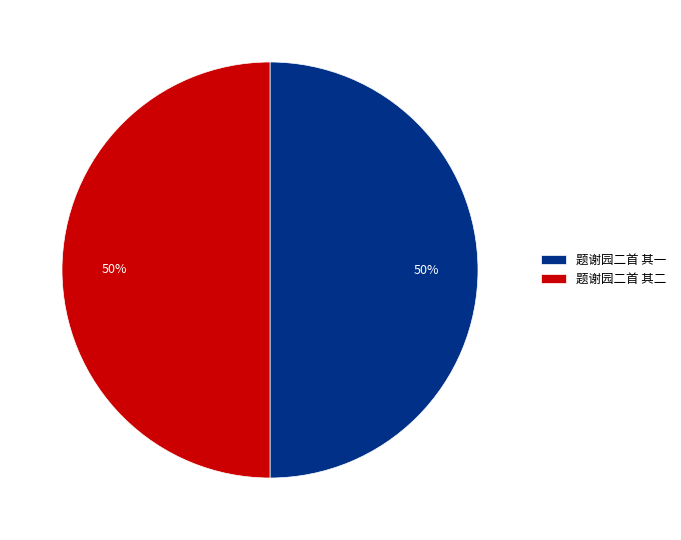

True or false: 题谢园二首 其二 accounts for 50% of the total.

True